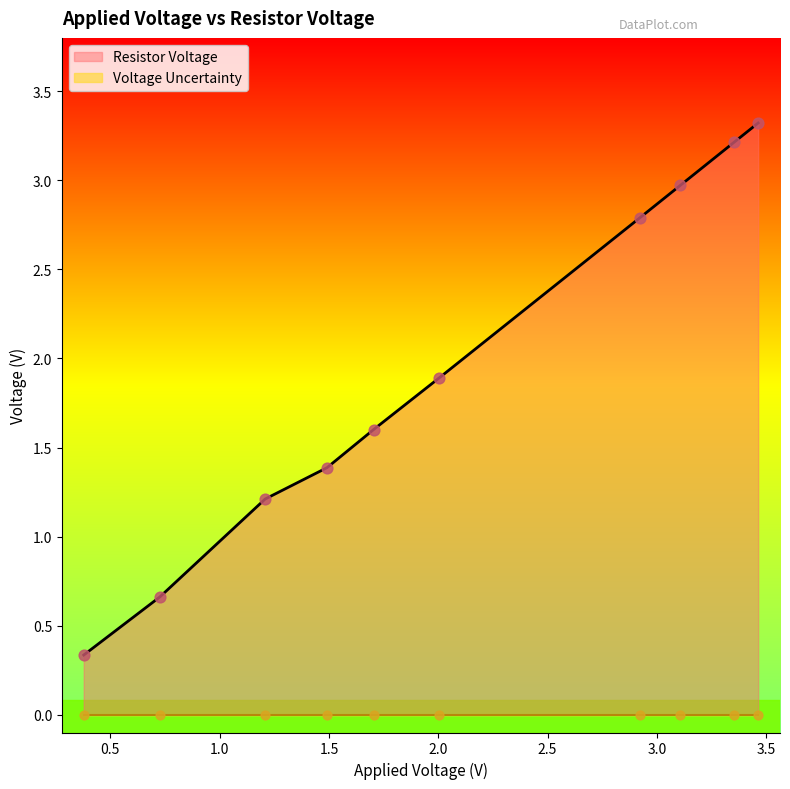

Which has a higher value, 0.726 or 3.107?

3.107